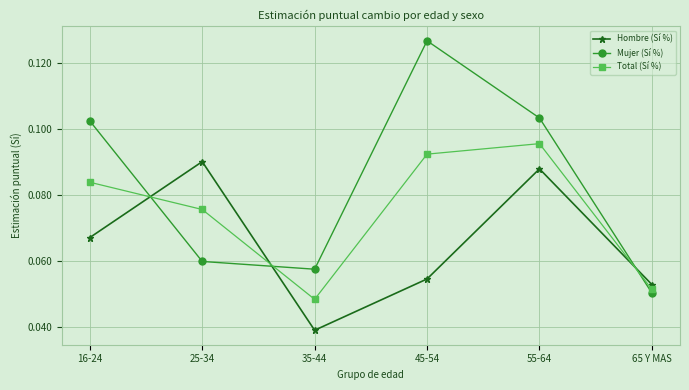

What position from the right is 35-44?

4